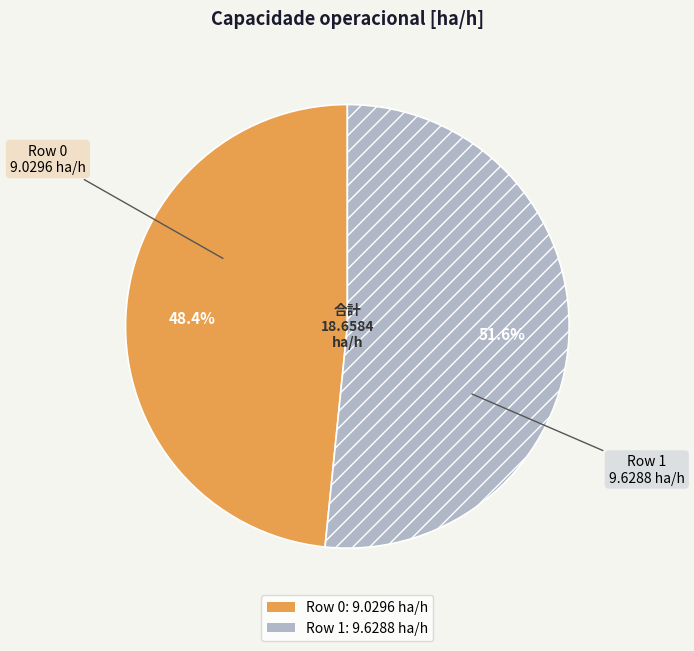

What is the ratio of the value at Row 1 to the value at Row 0?

1.1